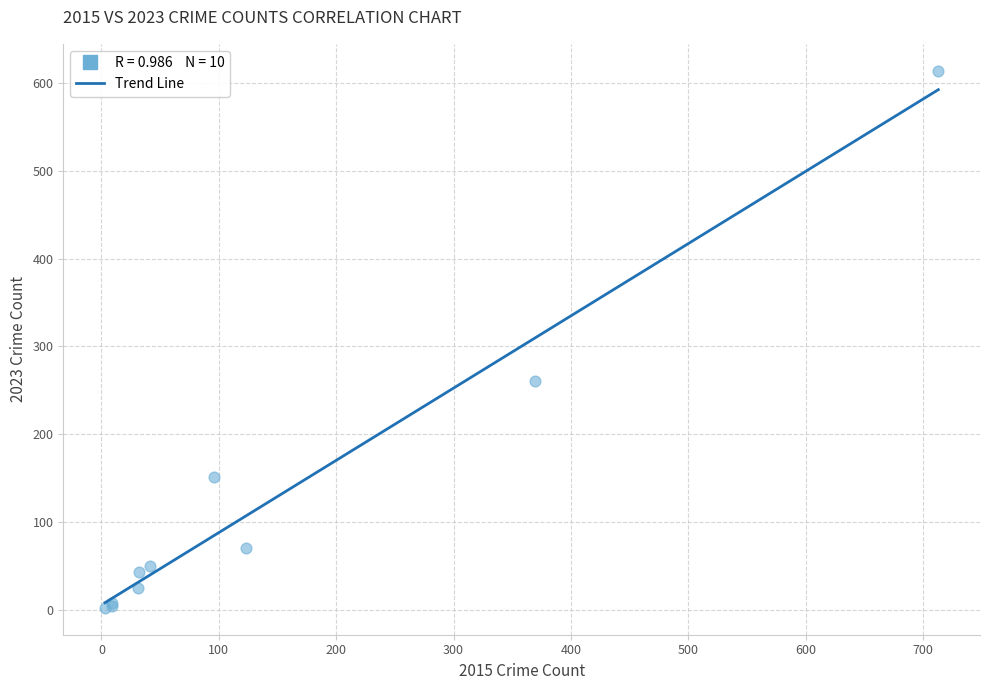

What Y value in the scatter plot is closest to 308?

261